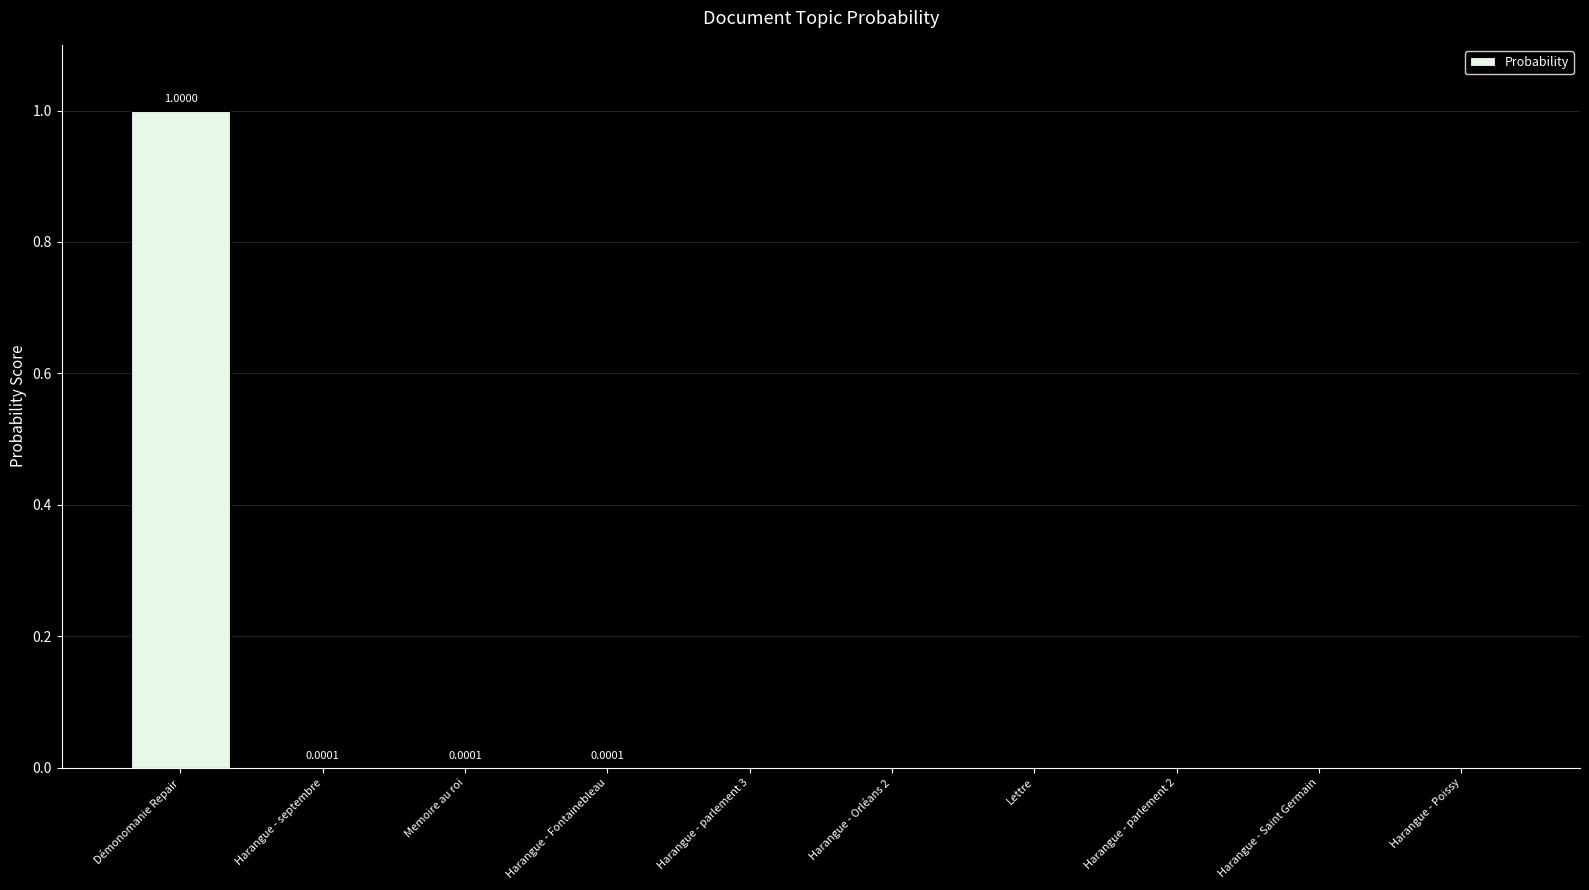

What is the sum of all values?

1.0